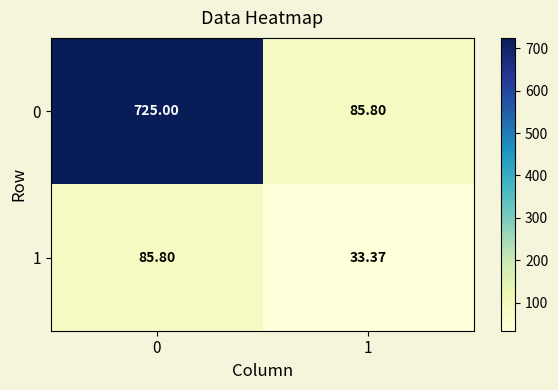

At how many categories does at least one series exceed 248?

1